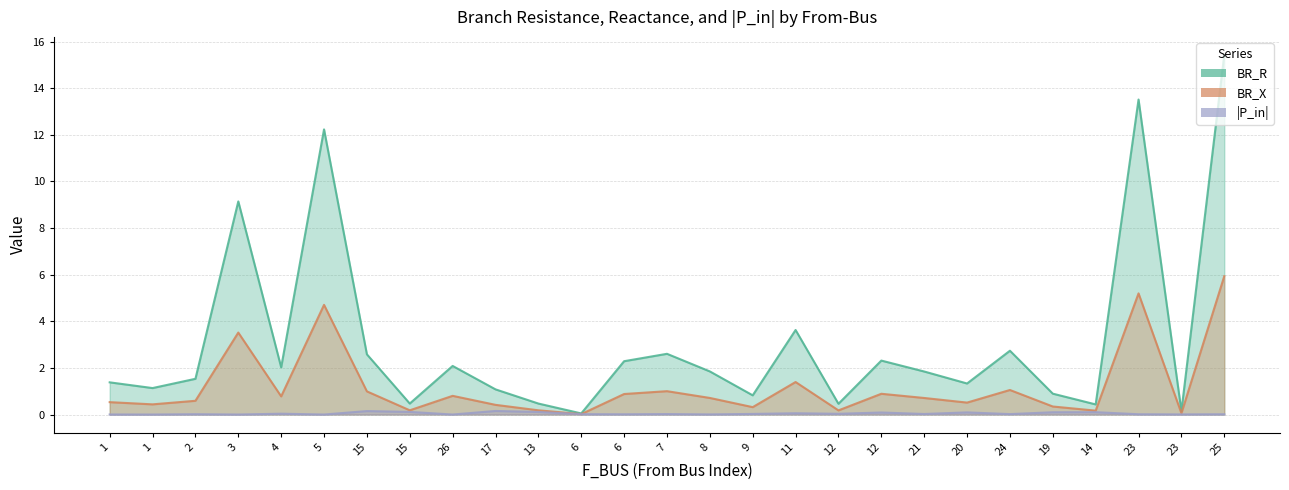

Which series changed the most between 6 and 14?

BR_R